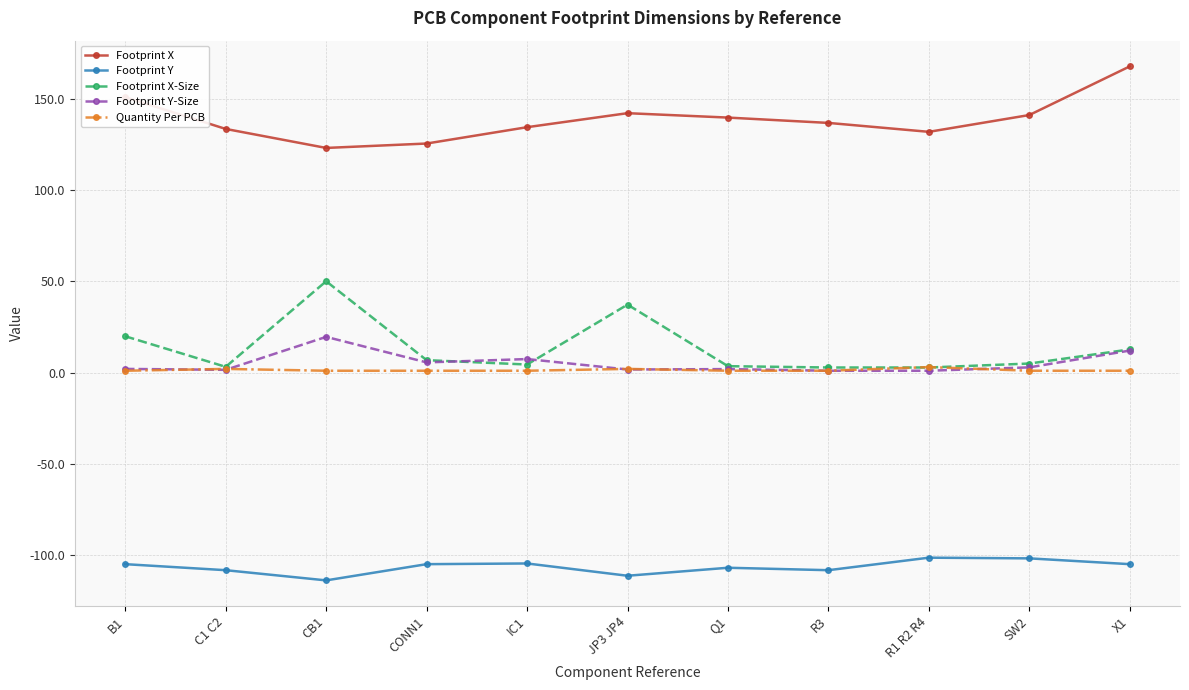

In Footprint Y-Size, how many points are higher than both neighbors (excluding endpoints)?

3